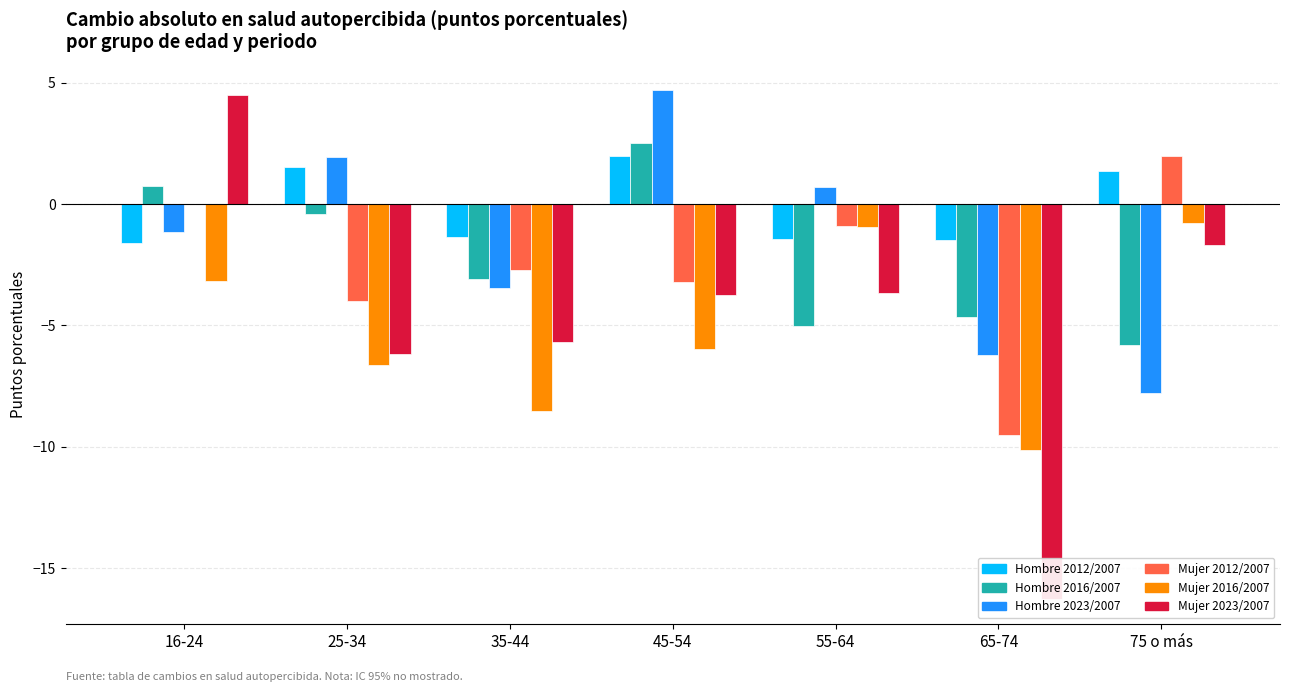

What is the sum of all Hombre 2012/2007 values?

-1.0